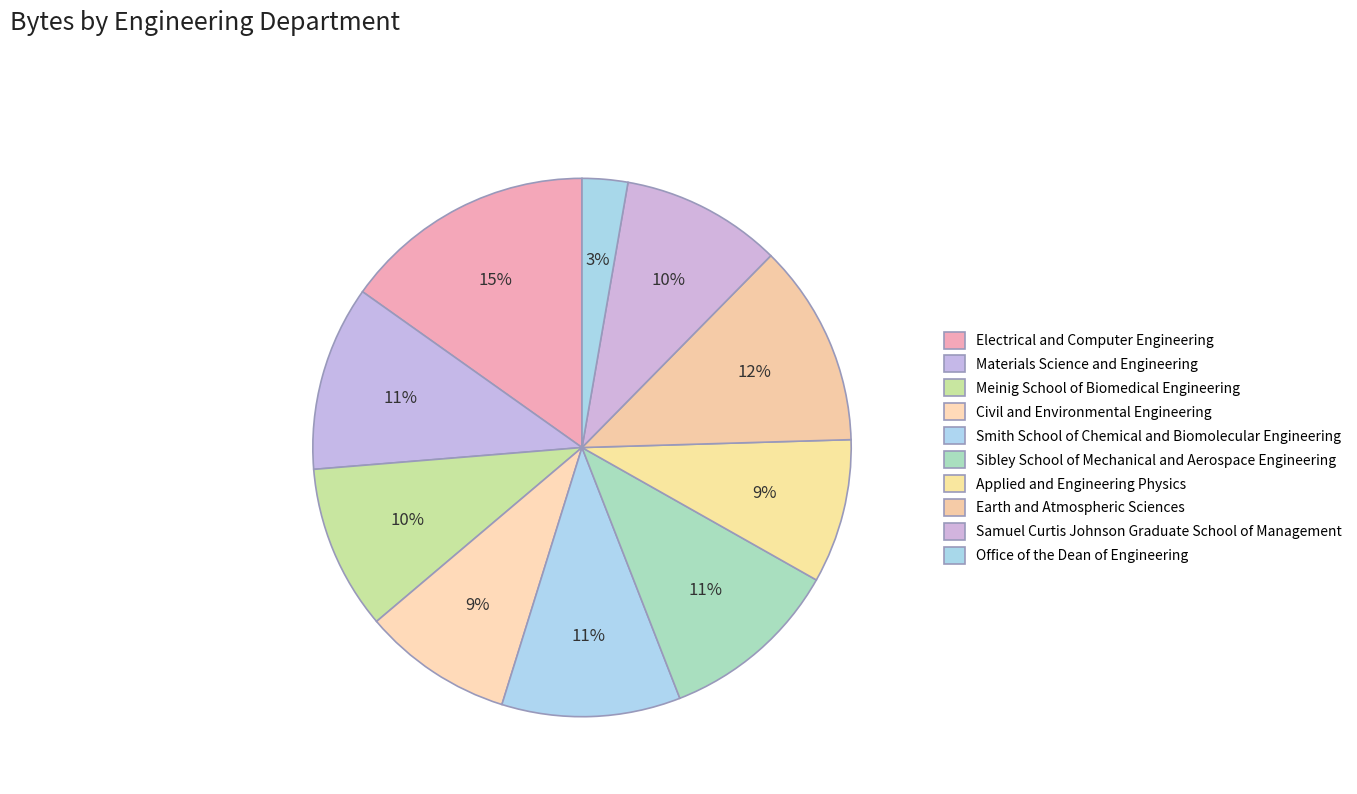

True or false: Sibley School of Mechanical and Aerospace Engineering accounts for 17% of the total.

False